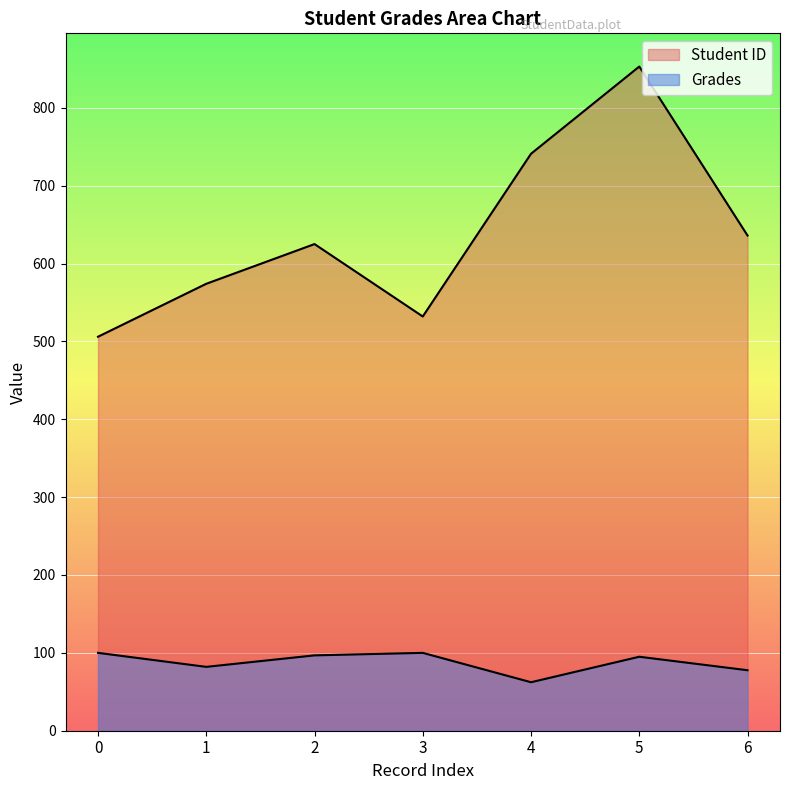

Rank the series at 0 from highest to lowest value.

Student ID, Grades